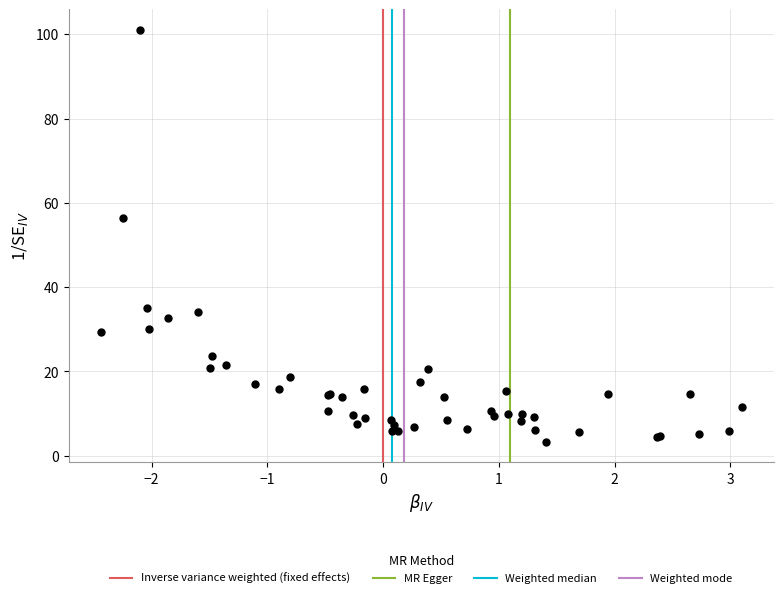

What Y value in the scatter plot is closest to 52?

56.4